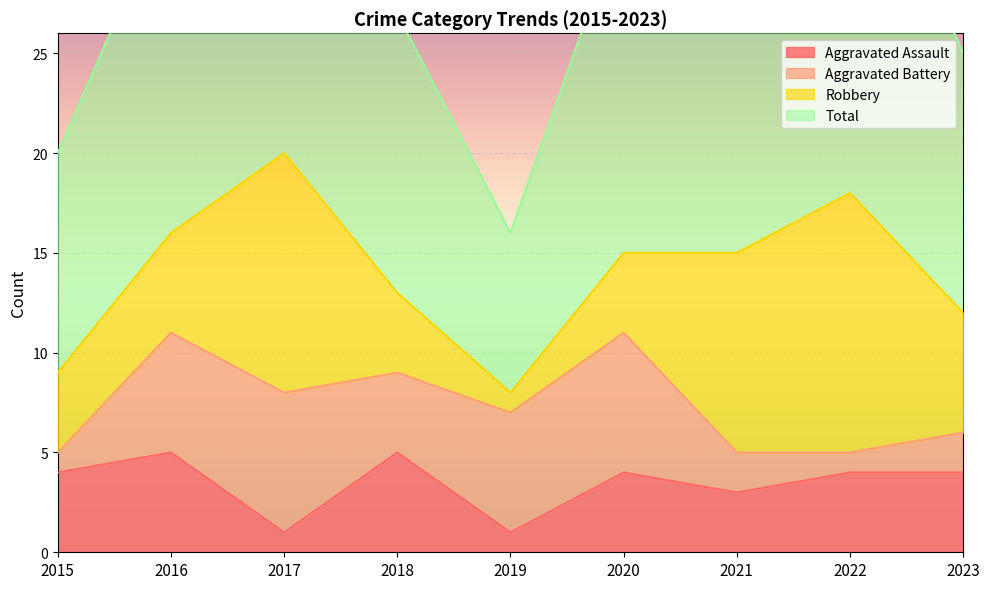

List the labels in order of Total value, largest first.

2017, 2022, 2016, 2020, 2021, 2018, 2023, 2015, 2019